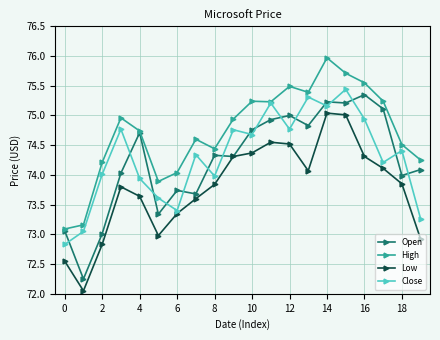

Which series ends up on top after the final intersection of Open and Close?

Open